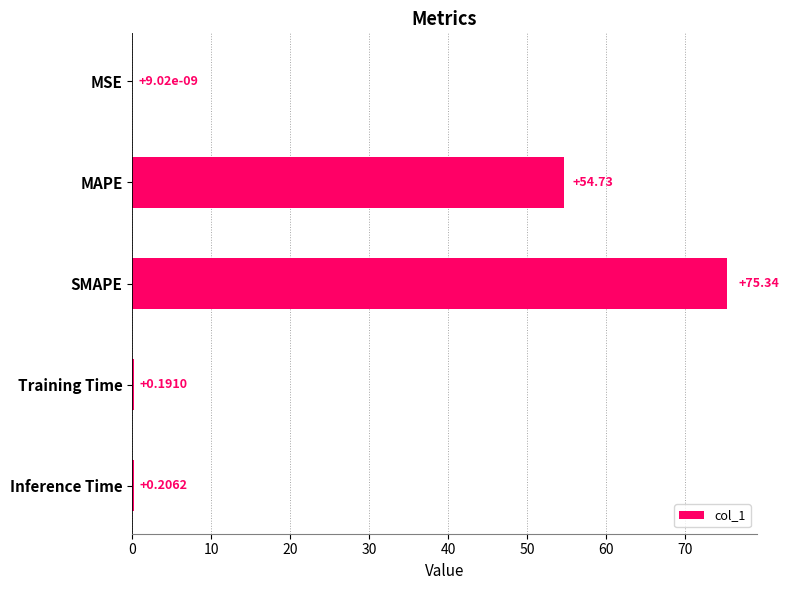

Where is the data nearest to the value 37?

MAPE